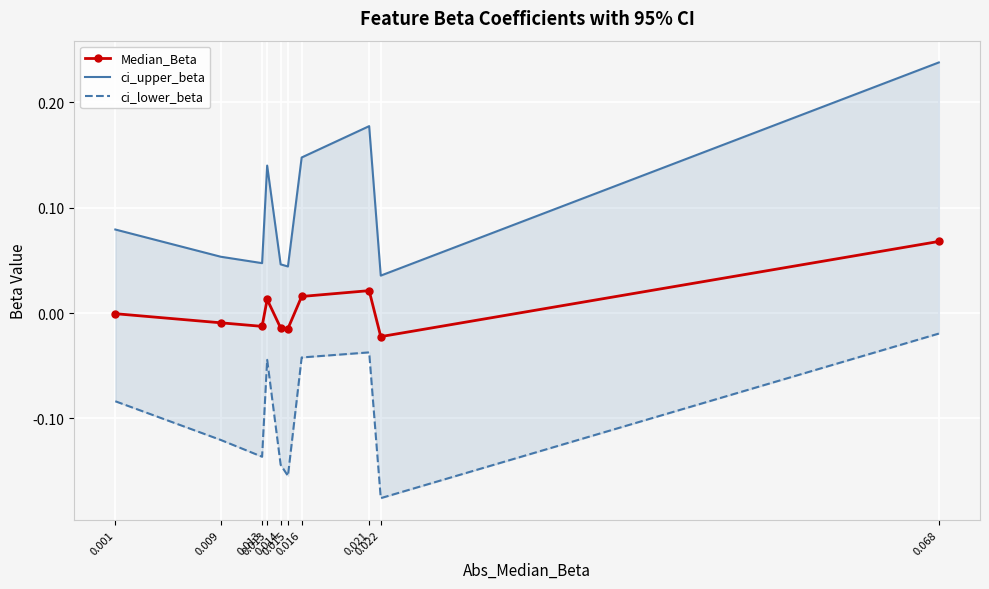

What is the sum of the ci_upper_beta values at 0.021 and 0.013?

0.2